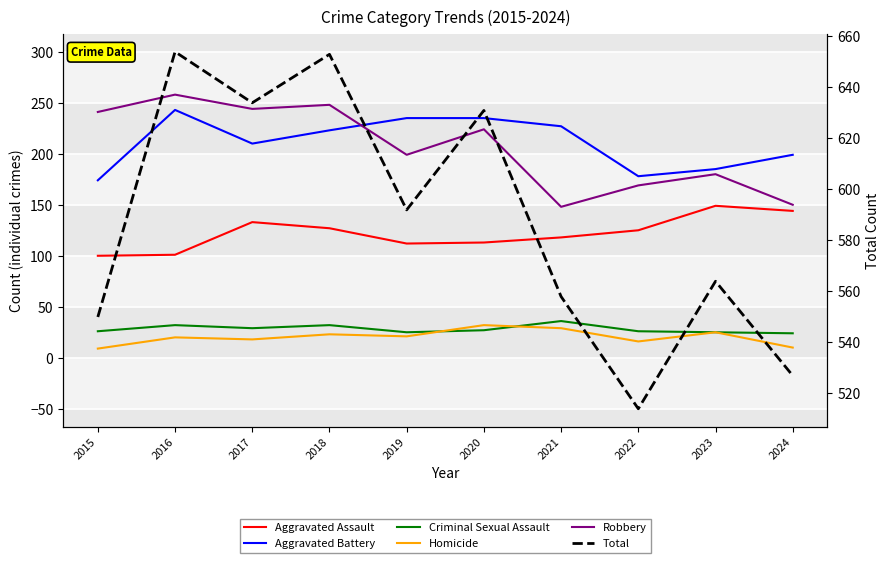

The value of Homicide at 2024 is 10. True or false?

True